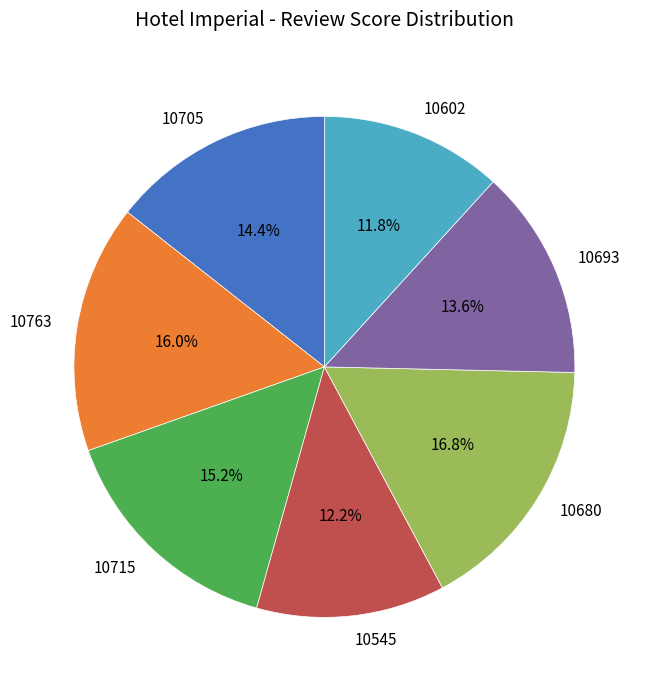

Which slice is the largest?

10680